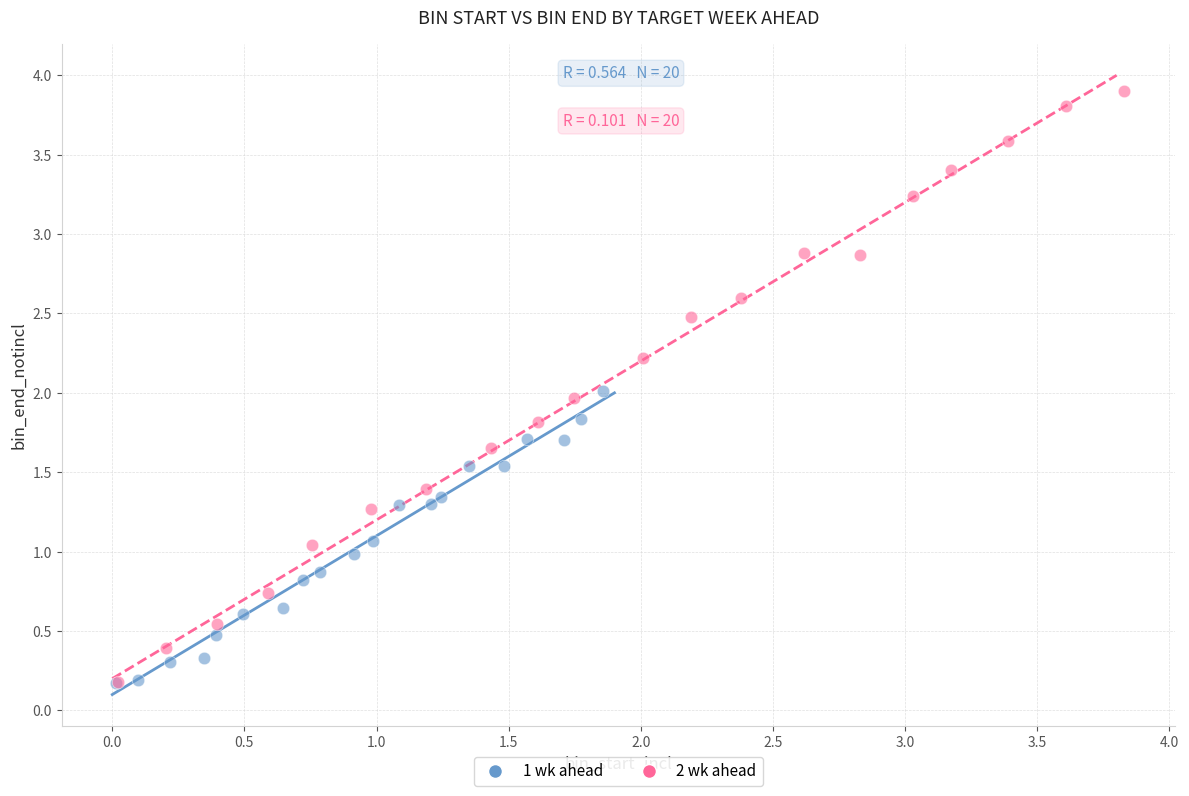

What are all the series names shown in the legend?

1 wk ahead, 2 wk ahead